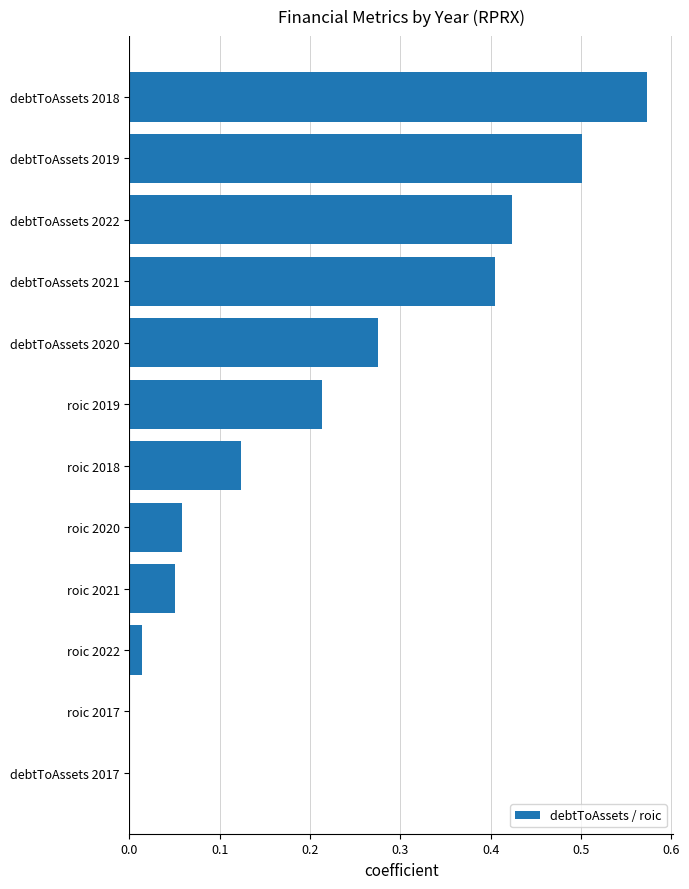

The value at roic 2019 is 0.1. True or false?

False